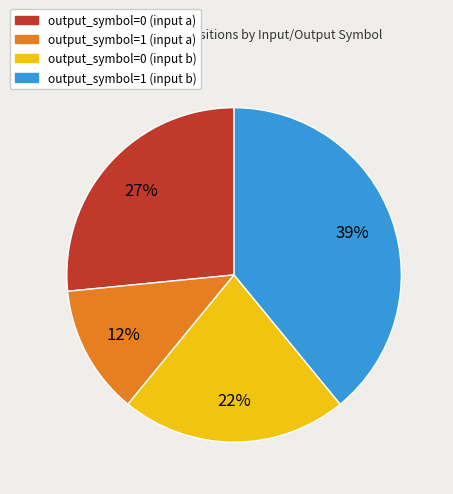

Is the sum of output_symbol=0 (input a) and output_symbol=1 (input a) greater than half?

No